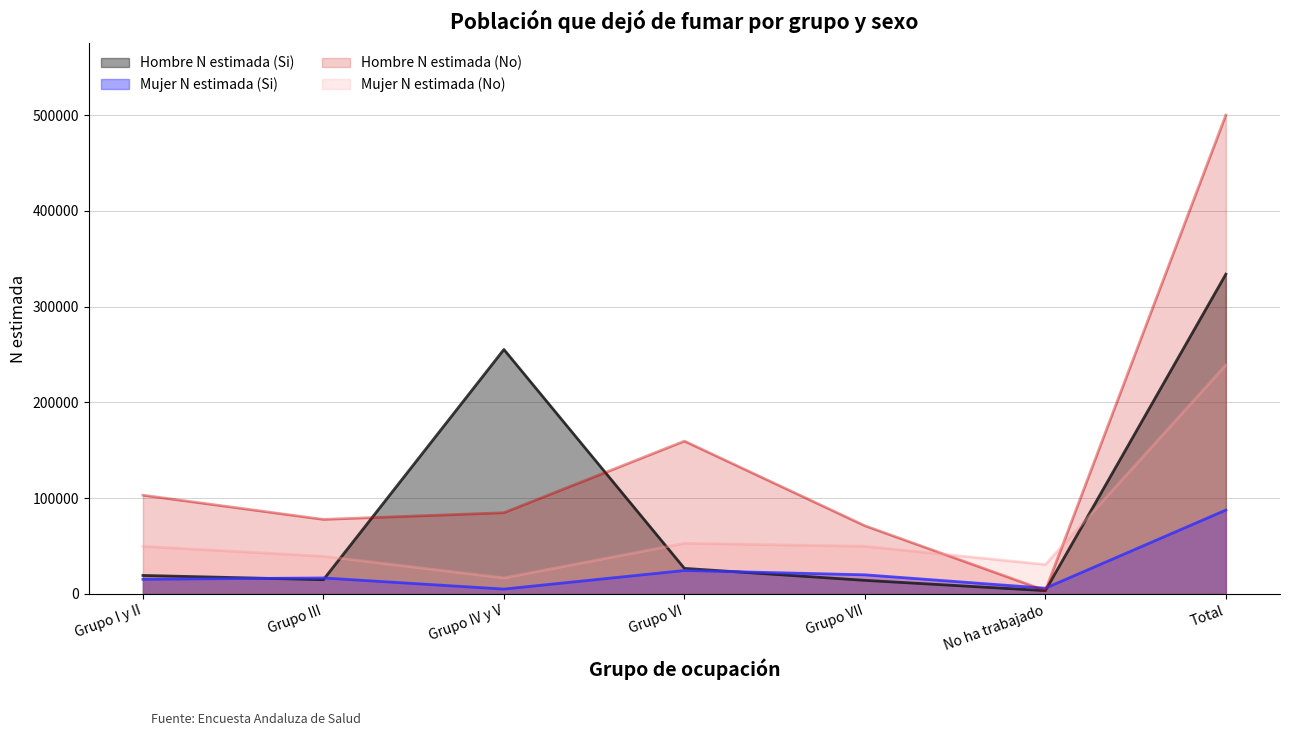

How many distinct data groups are displayed?

4